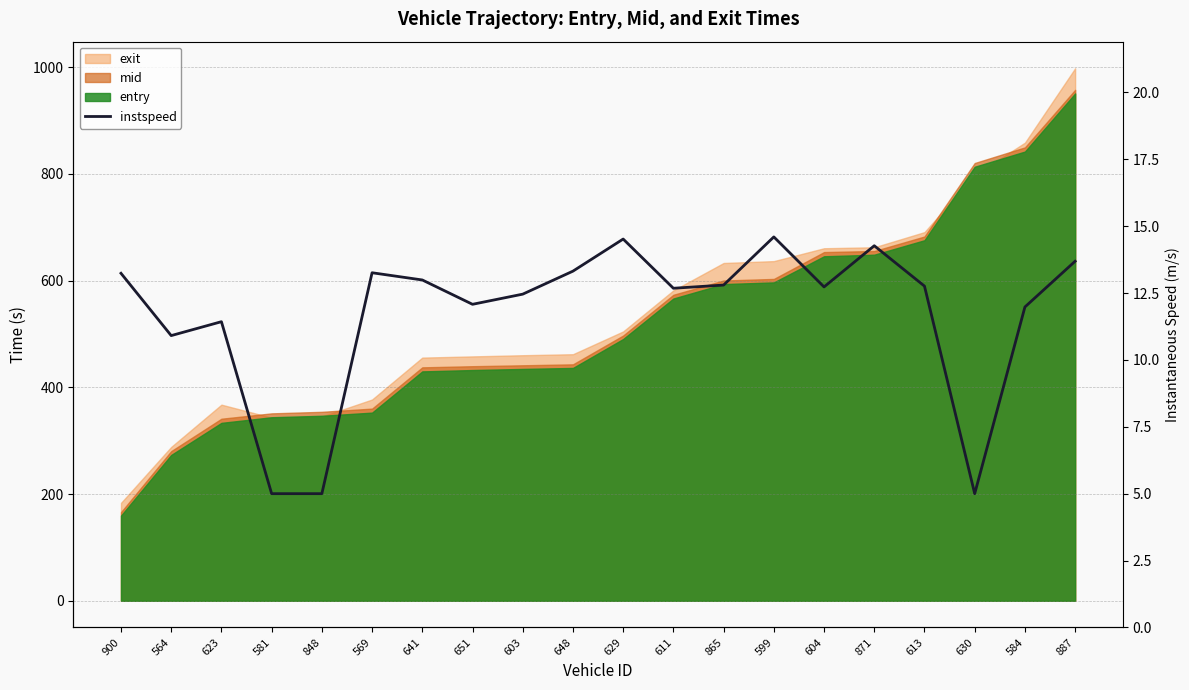

How many points are lower than both their immediate neighbors (excluding endpoints)?

5